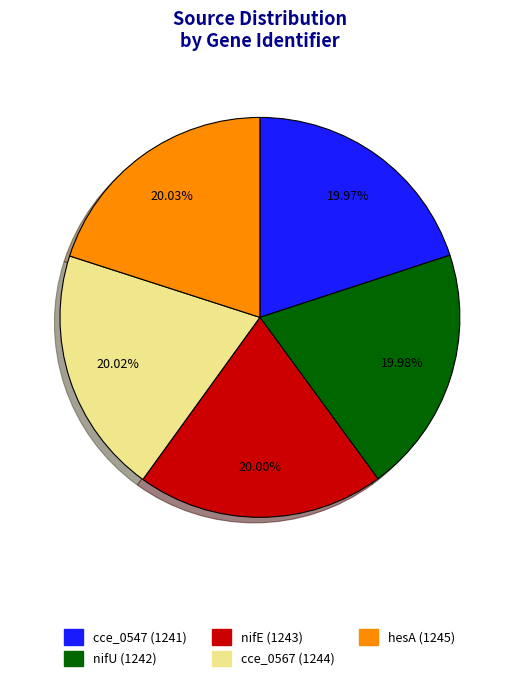

Do hesA and cce_0567 together represent more than half of the pie?

No